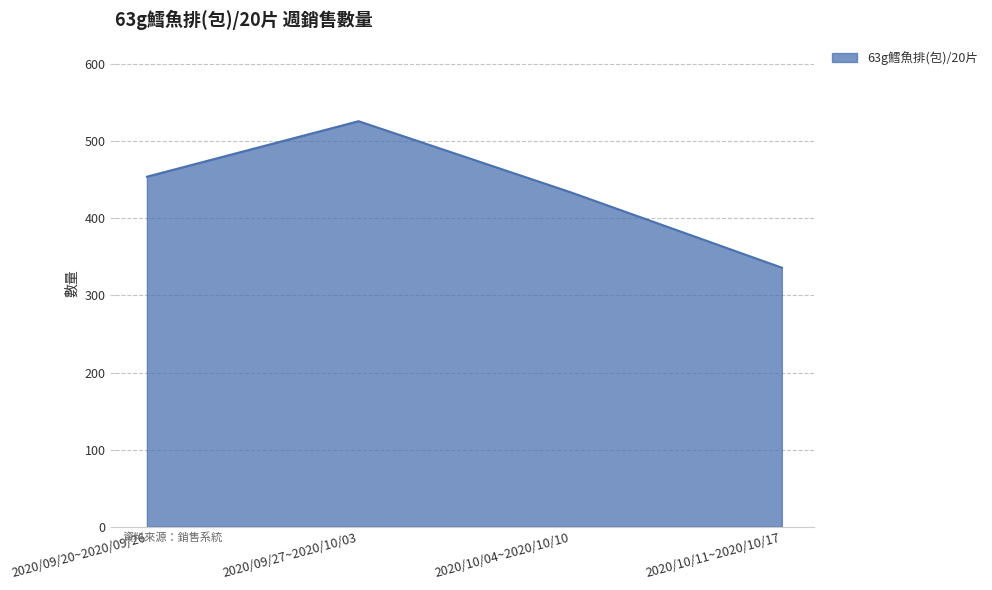

How many distinct data groups are displayed?

1